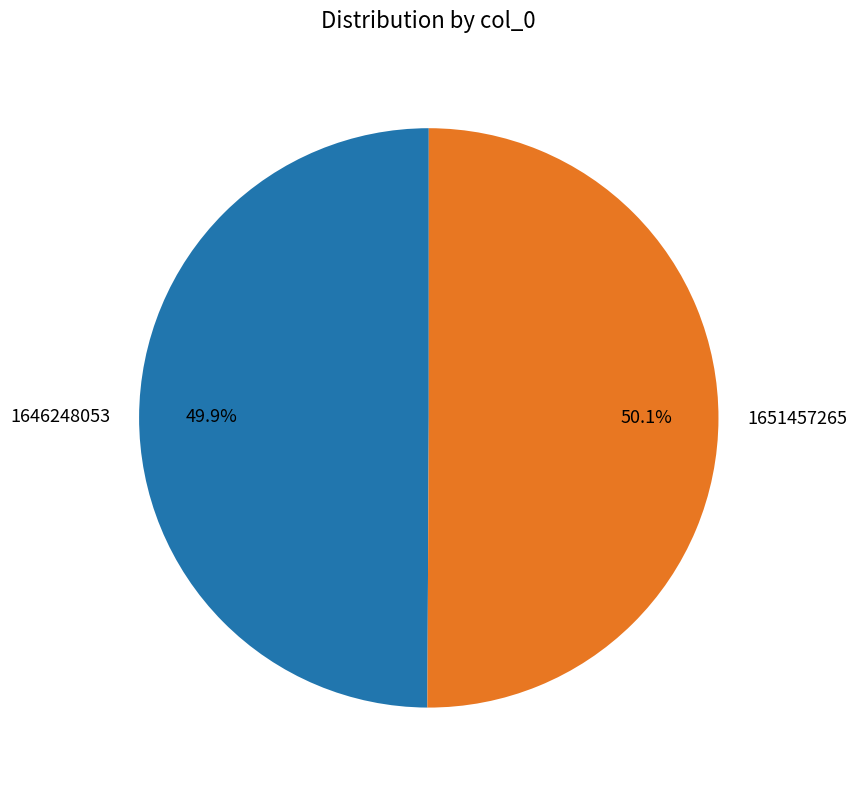

Is there a majority slice in this chart?

Yes